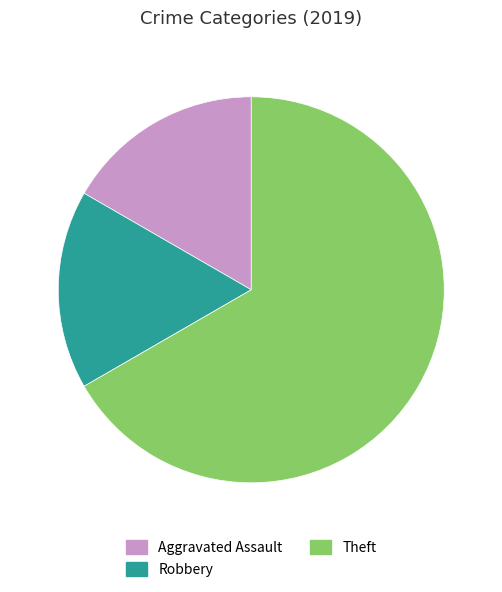

Is there a majority slice in this chart?

Yes